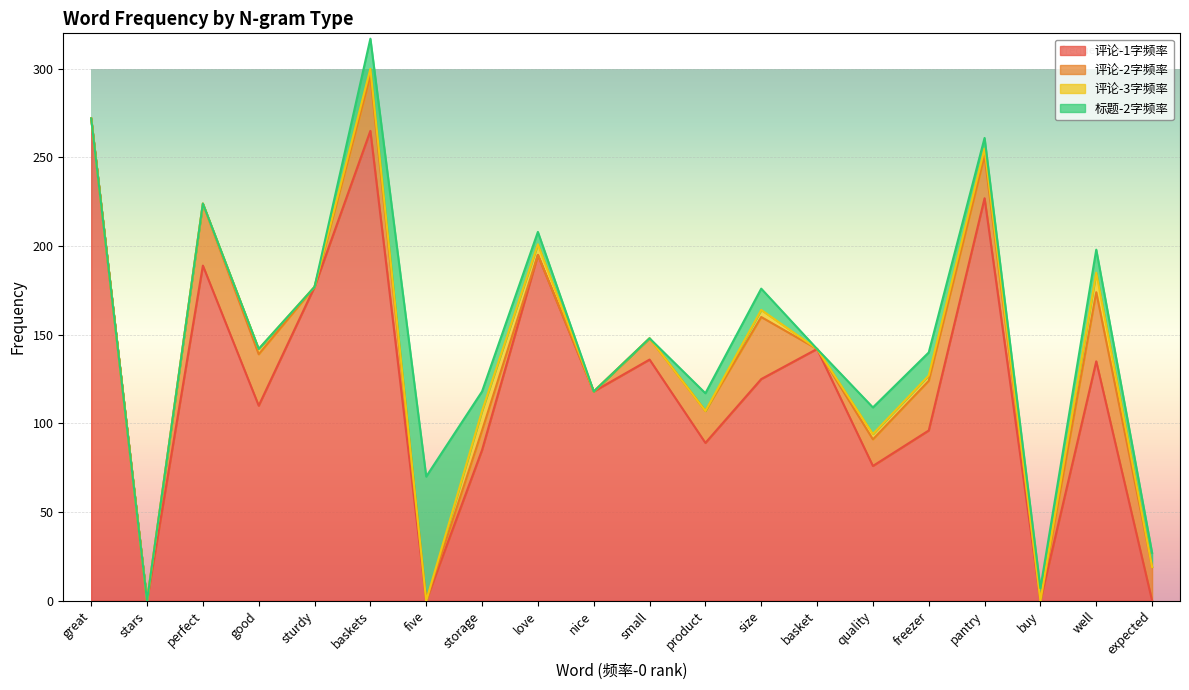

What are all the series names shown in the legend?

评论-1字频率, 评论-2字频率, 评论-3字频率, 标题-2字频率